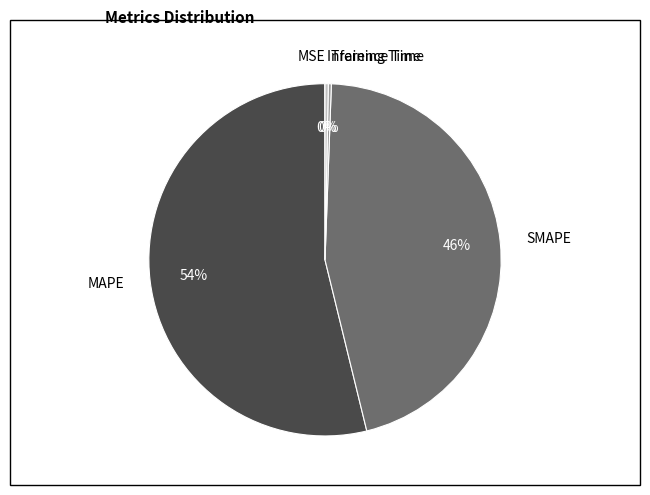

Is there any slice that represents more than half of the pie?

Yes